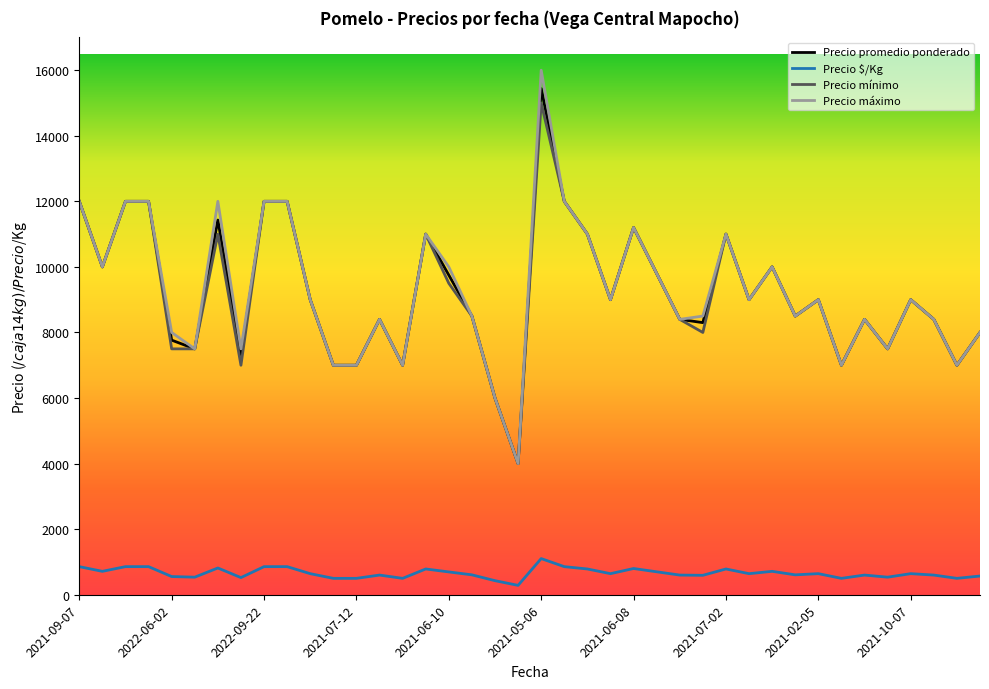

Which series has the largest range (max minus min)?

Precio máximo